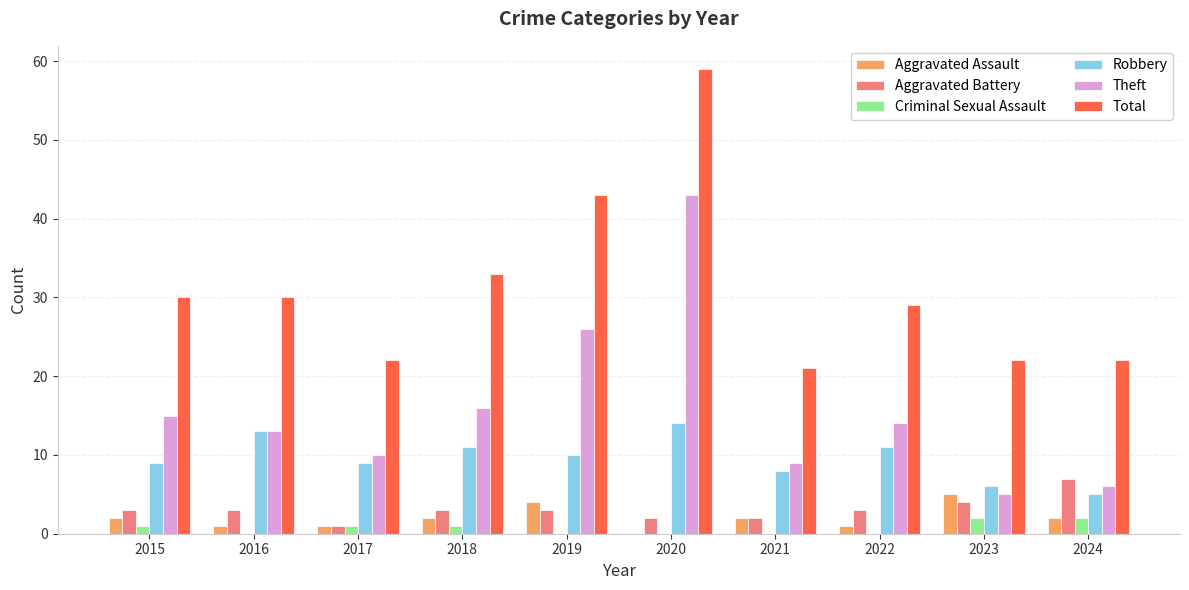

Where is Total nearest to the value 40?

2019